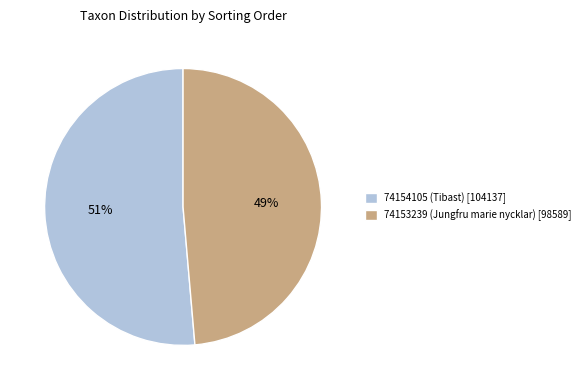

What is the largest slice in the pie chart?

51%